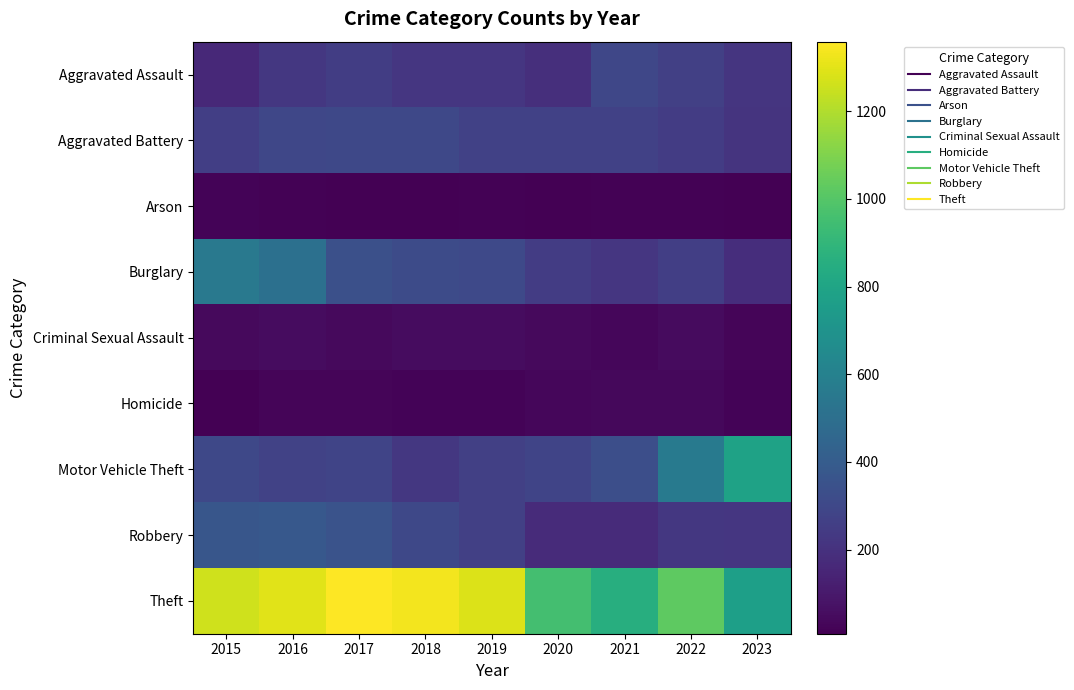

What is the total value across all series at 2017?

2973